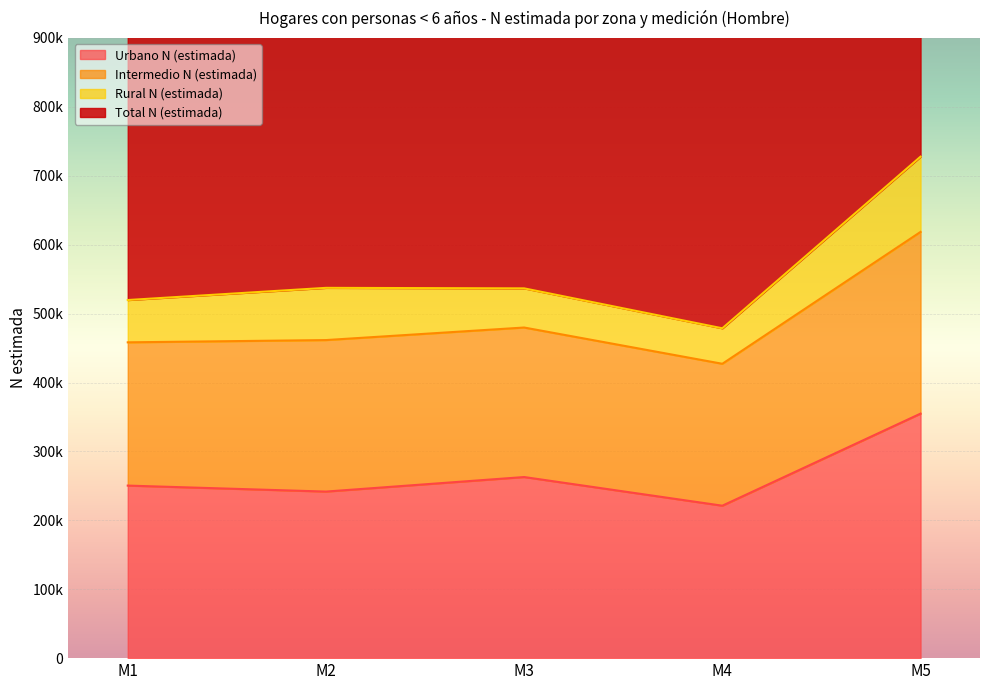

What is the value of the Total N (estimada) point at the 5th from the left?

727749